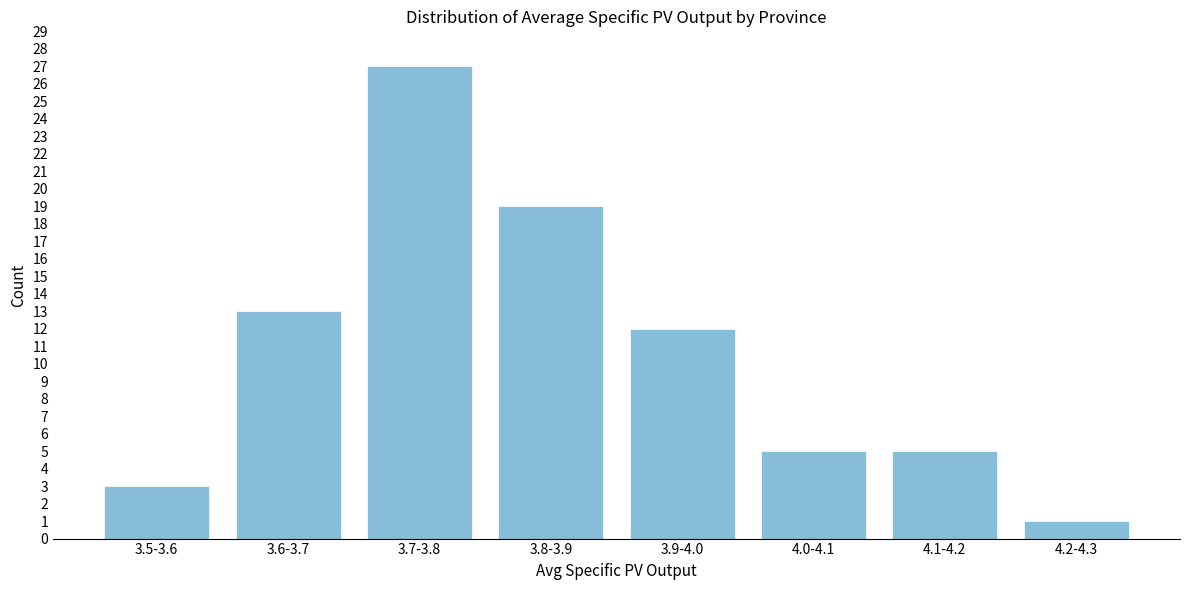

Reading right to left, list all the values displayed in this chart.

4.2-4.3=1	4.1-4.2=5	4.0-4.1=5	3.9-4.0=12	3.8-3.9=19	3.7-3.8=27	3.6-3.7=13	3.5-3.6=3